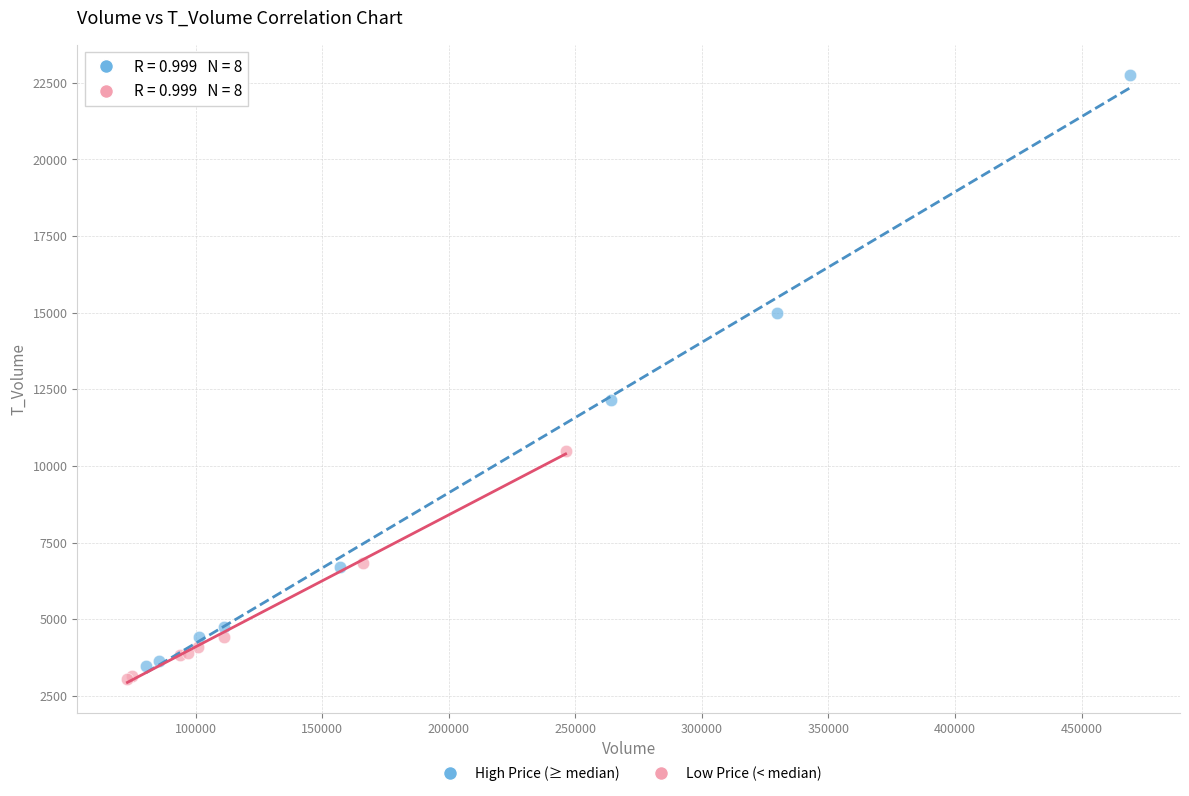

Which series contains the highest Y value?

High Price (≥ median)